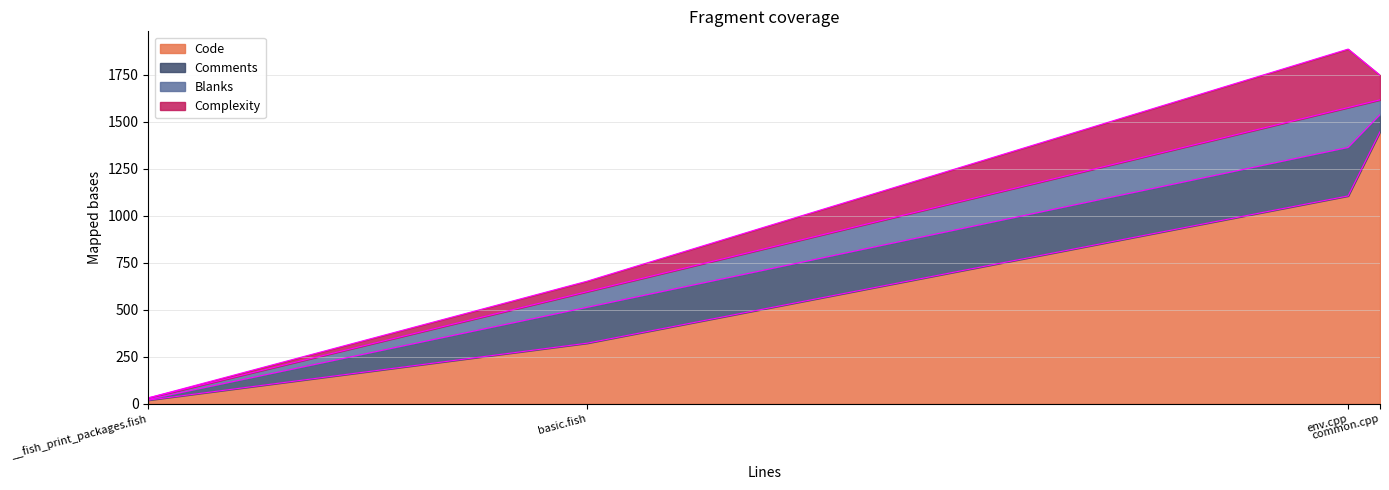

What is the difference between the Code values at env.cpp and __fish_print_packages.fish?

1086